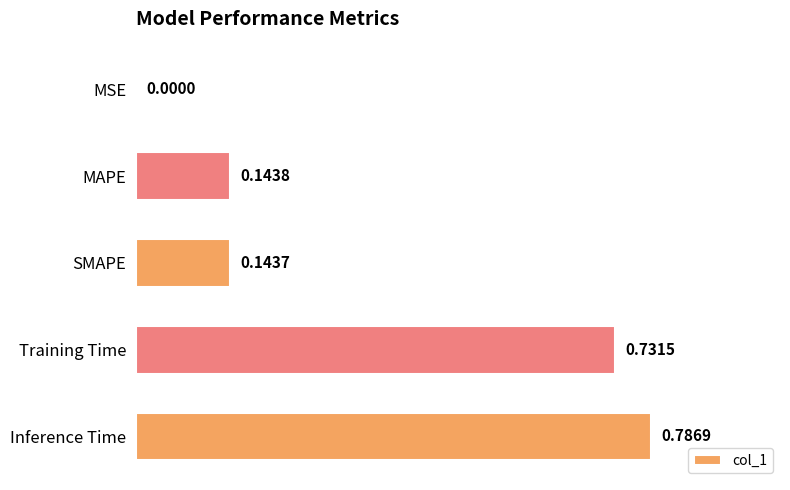

At which label is the value closest to 0?

MSE